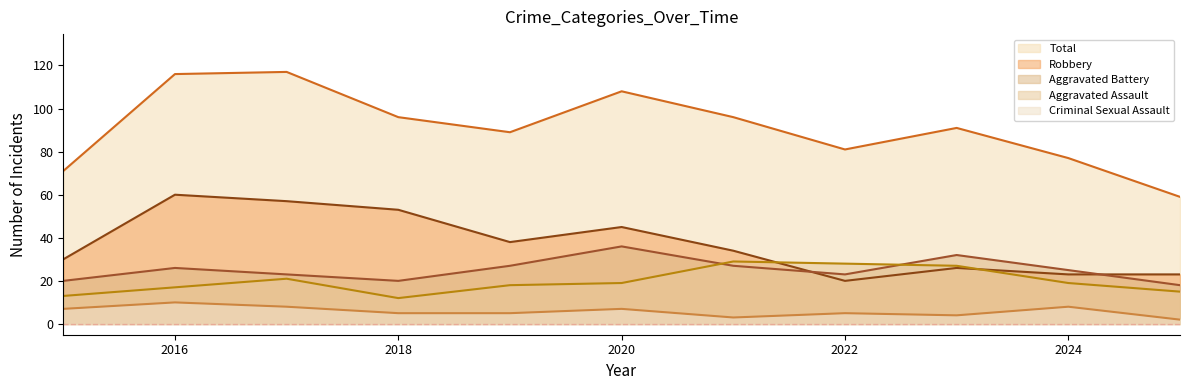

Which category has the highest value across all series?

2017